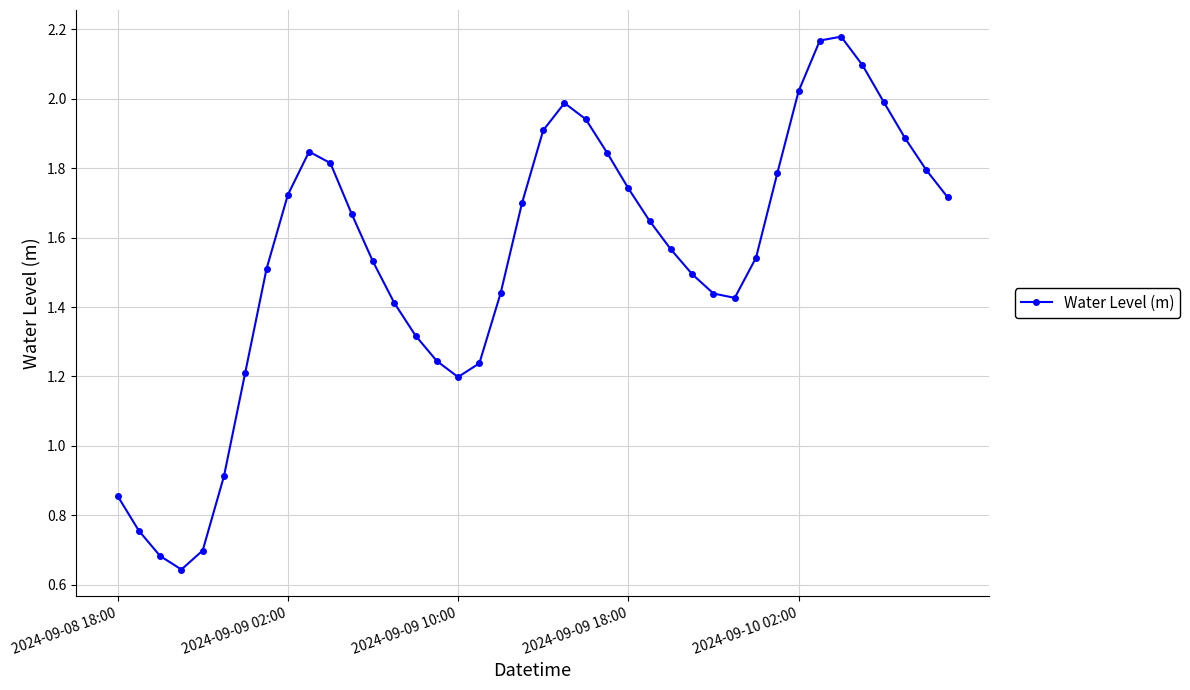

True or false: there are more than 2 points higher than both neighbors.

True